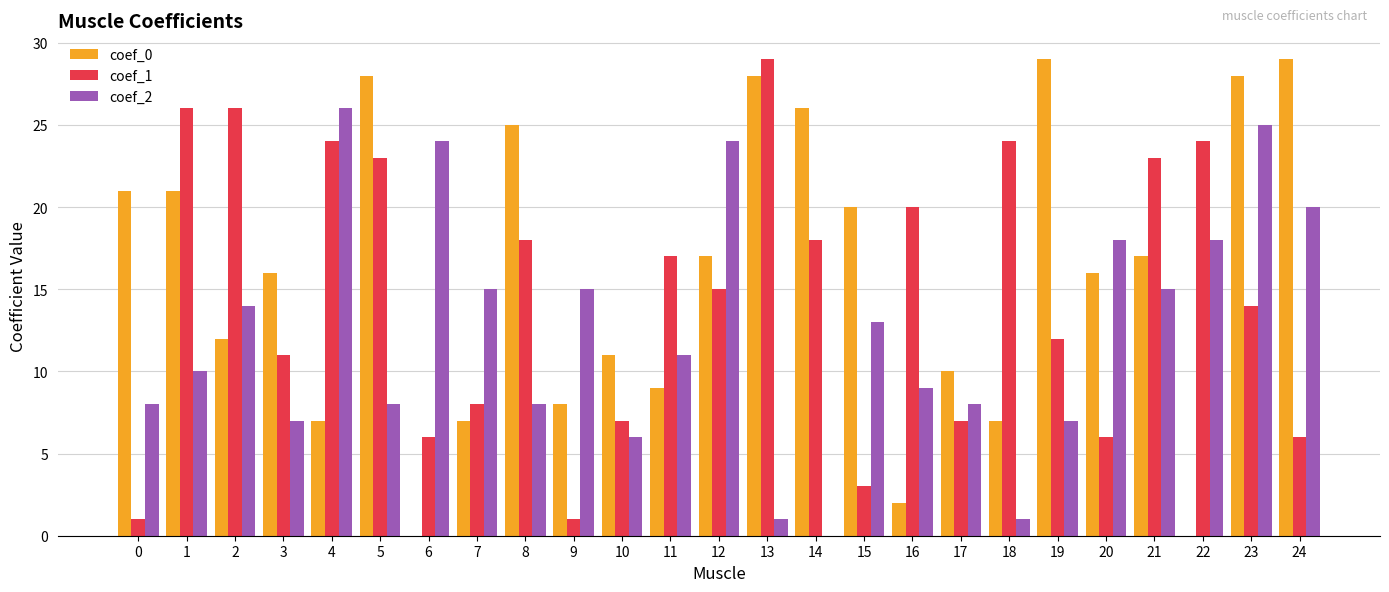

What is the total value across all series at 5?

59